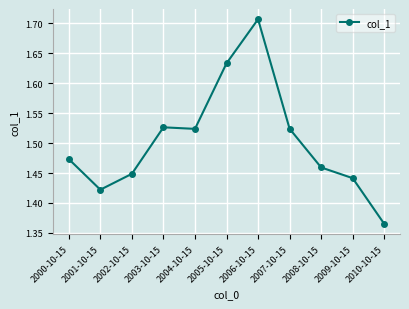

What is the label of the 11th point from the left?

2010-10-15